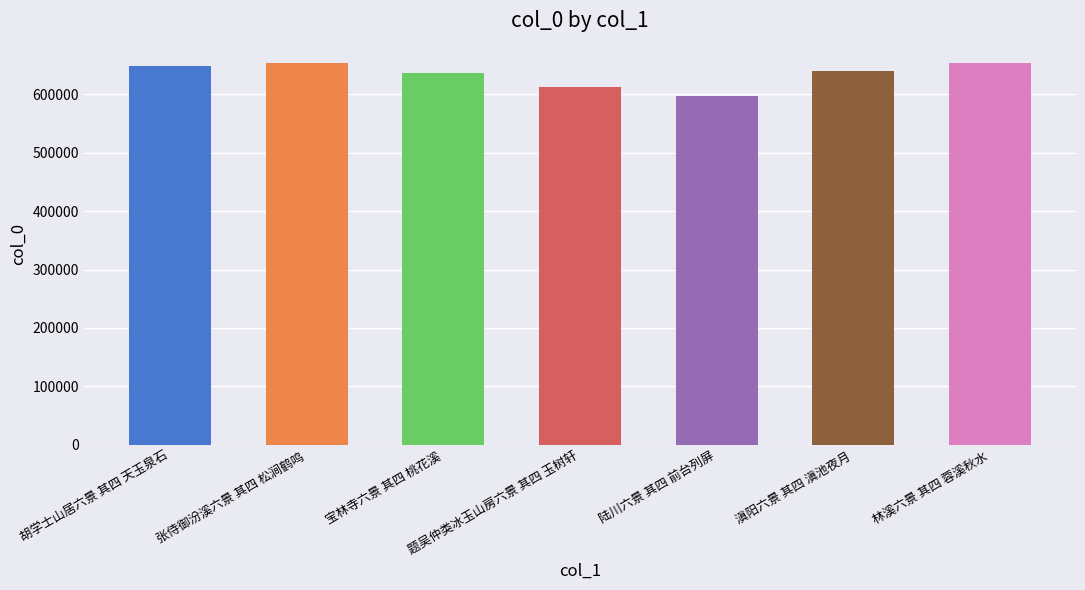

What is the value of the 2nd bar from the left?

653697